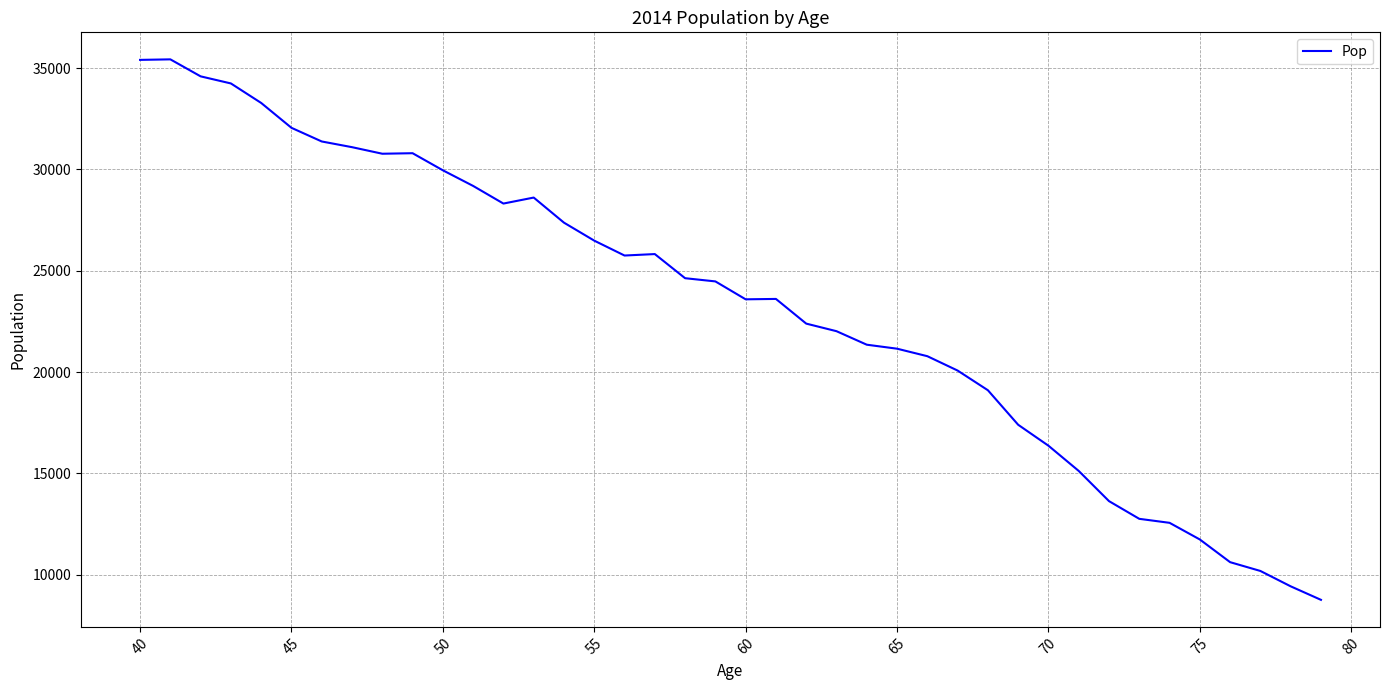

What is the difference between the maximum and minimum values?

26675